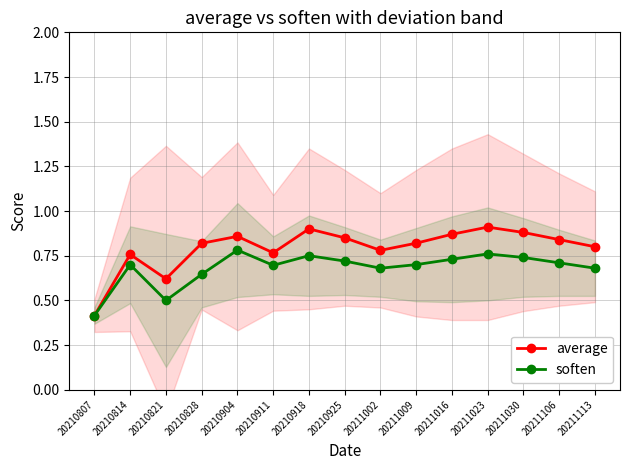

At how many categories does at least one series exceed 0?

15